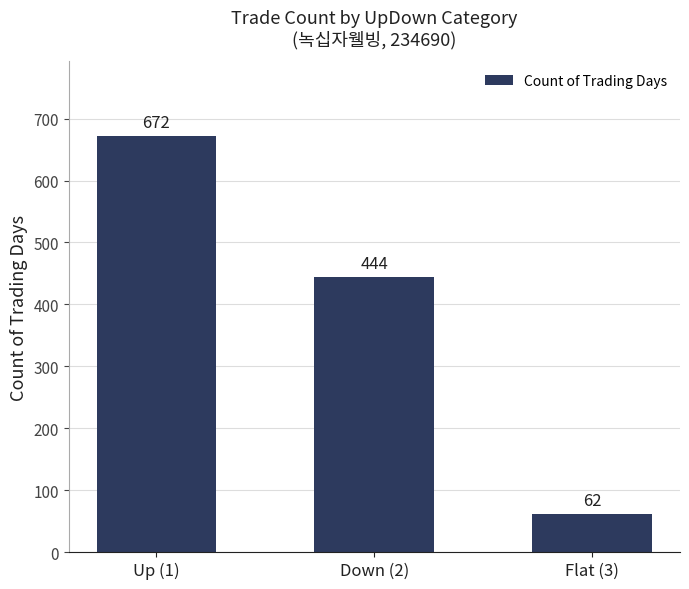

At which label is the value closest to 367?

Down (2)